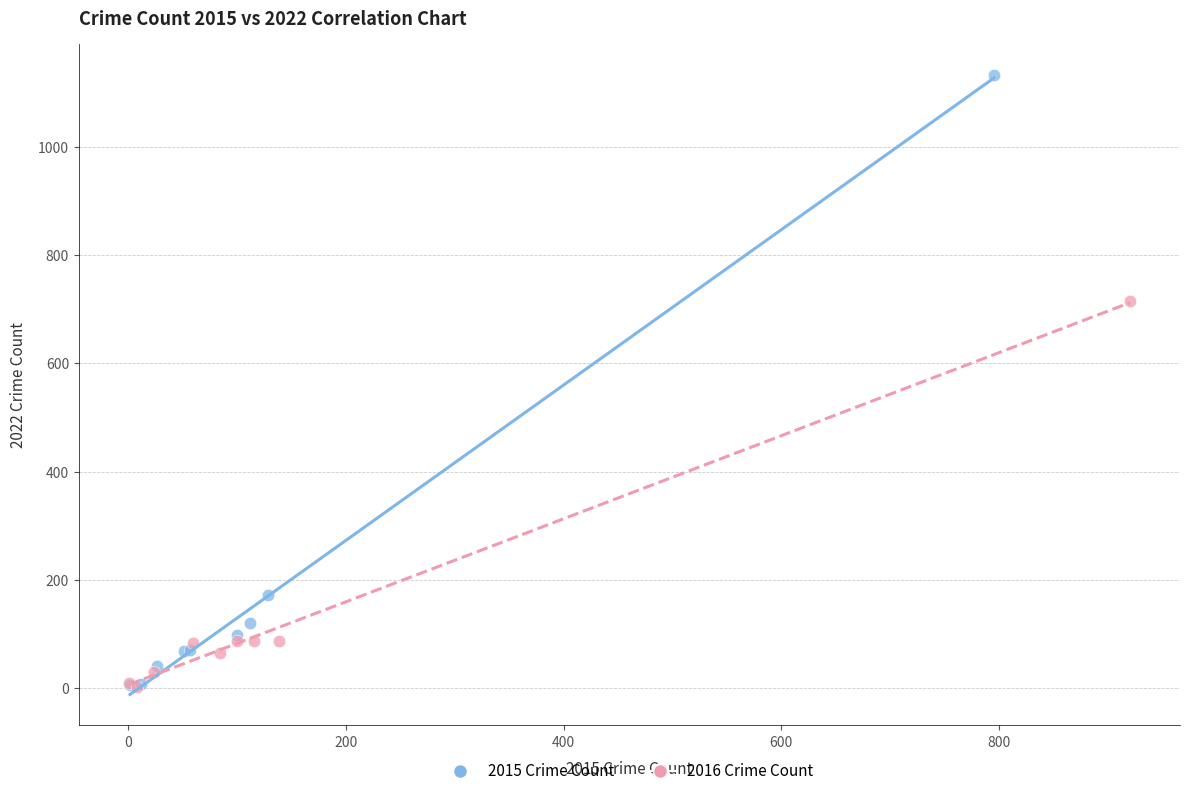

What are all the series names shown in the legend?

2015 Crime Count, 2016 Crime Count